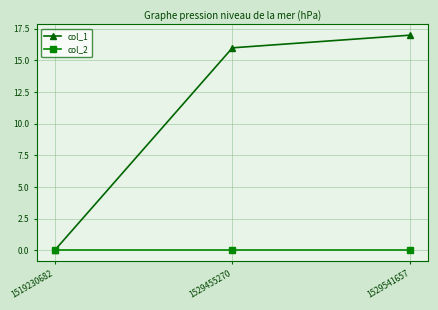

What is the difference between the col_1 values at 1529541657 and 1519230682?

17